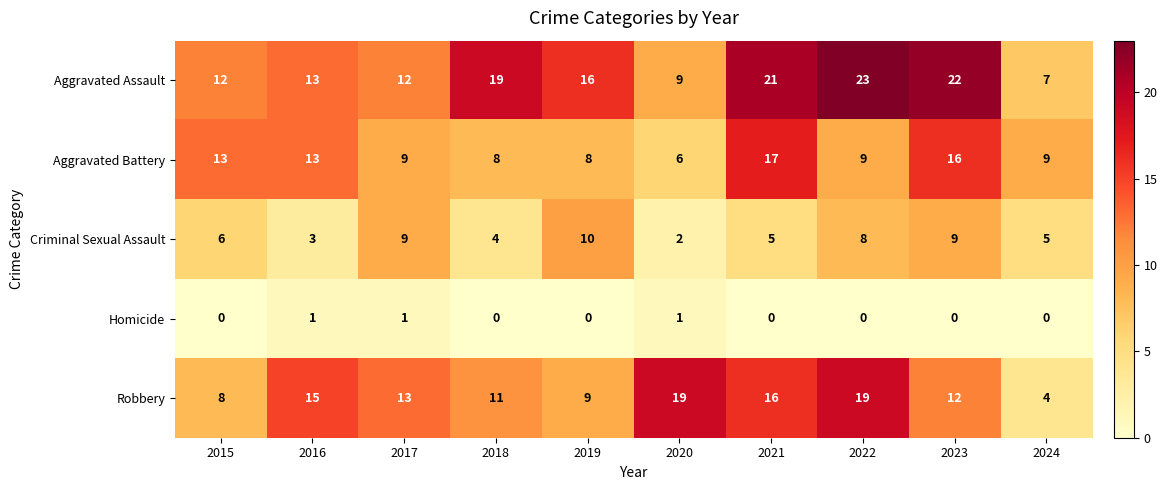

Rank the series at 2021 from lowest to highest value.

Homicide, Criminal Sexual Assault, Robbery, Aggravated Battery, Aggravated Assault